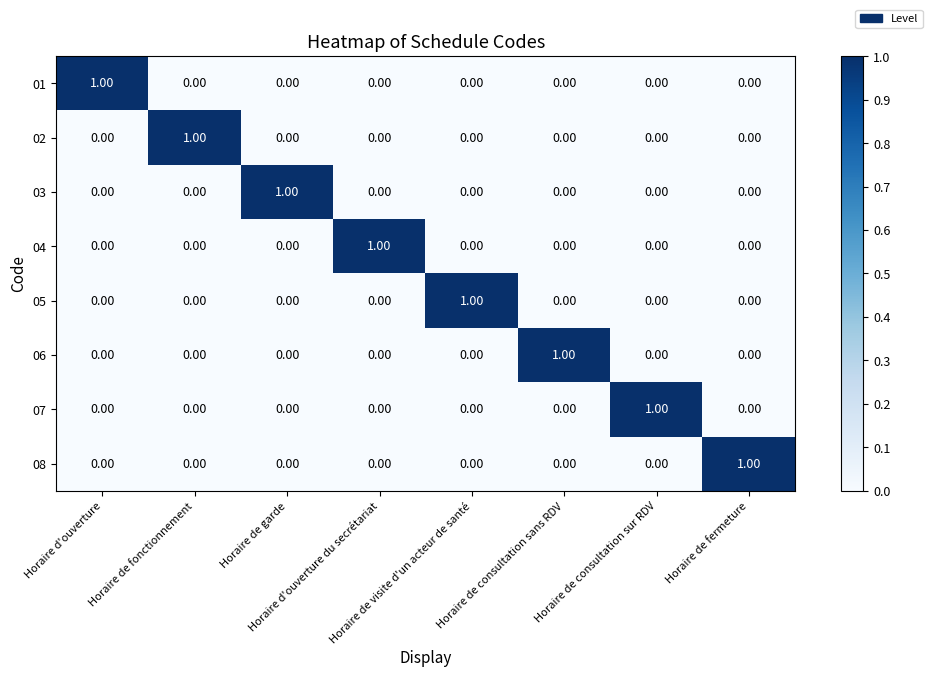

At how many categories does at least one series exceed 0?

8